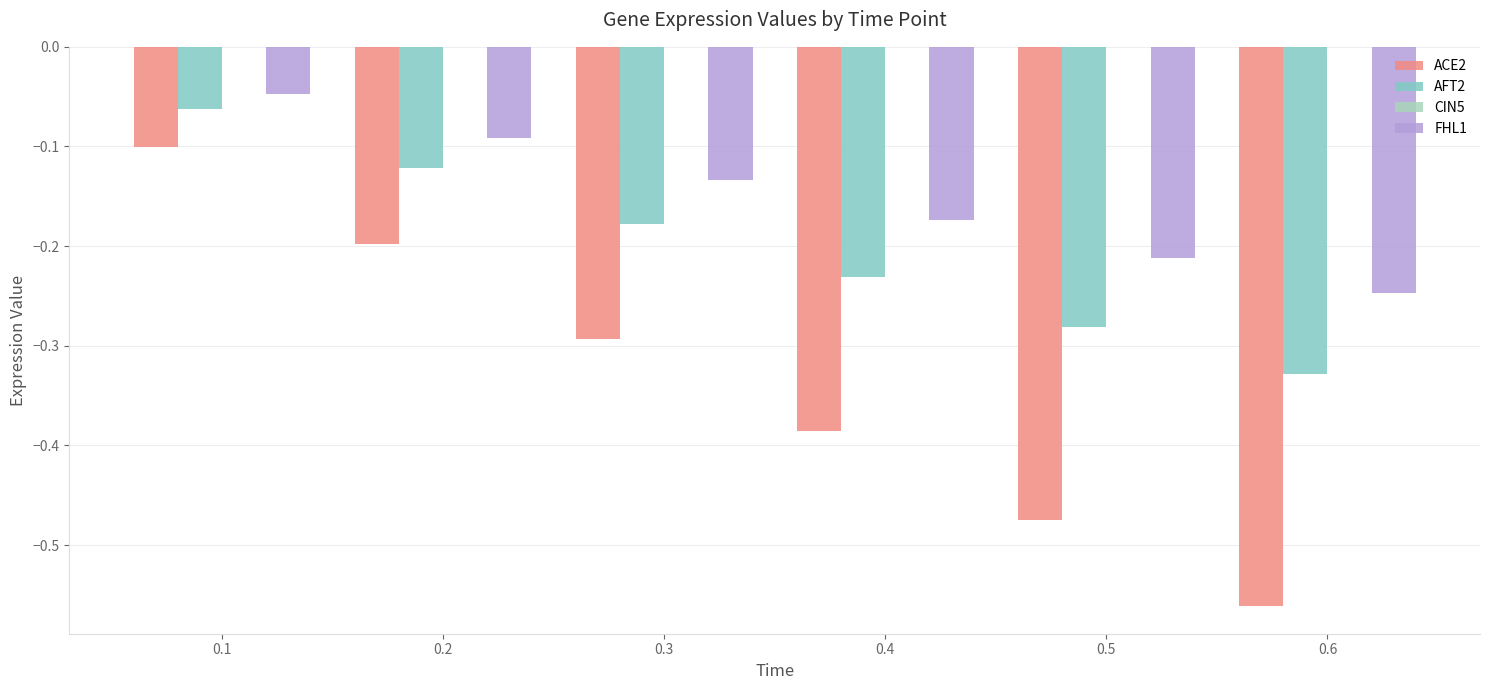

Are the bars horizontal?

No